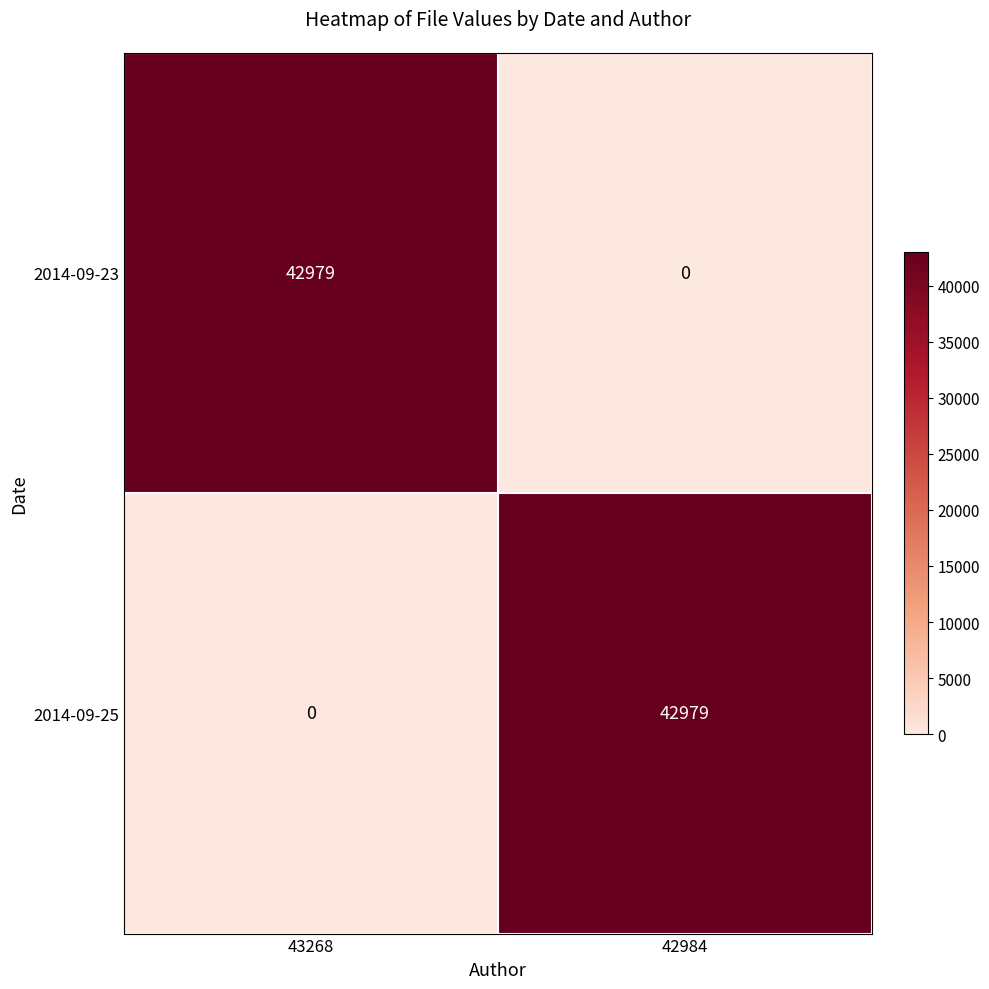

What is the difference between the maximum and minimum values in the 2014-09-25 series?

42979